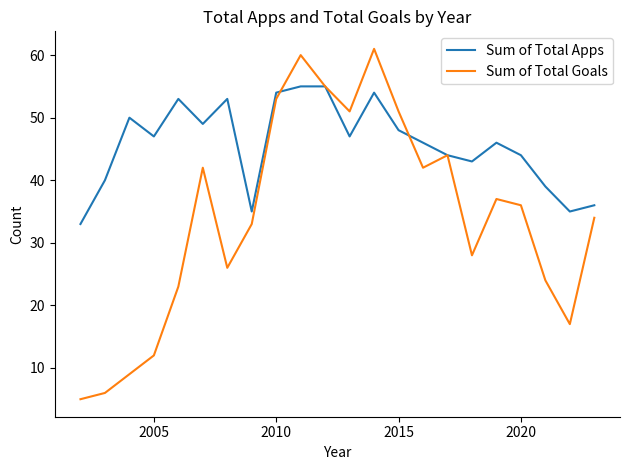

What is the greatest value displayed?

61